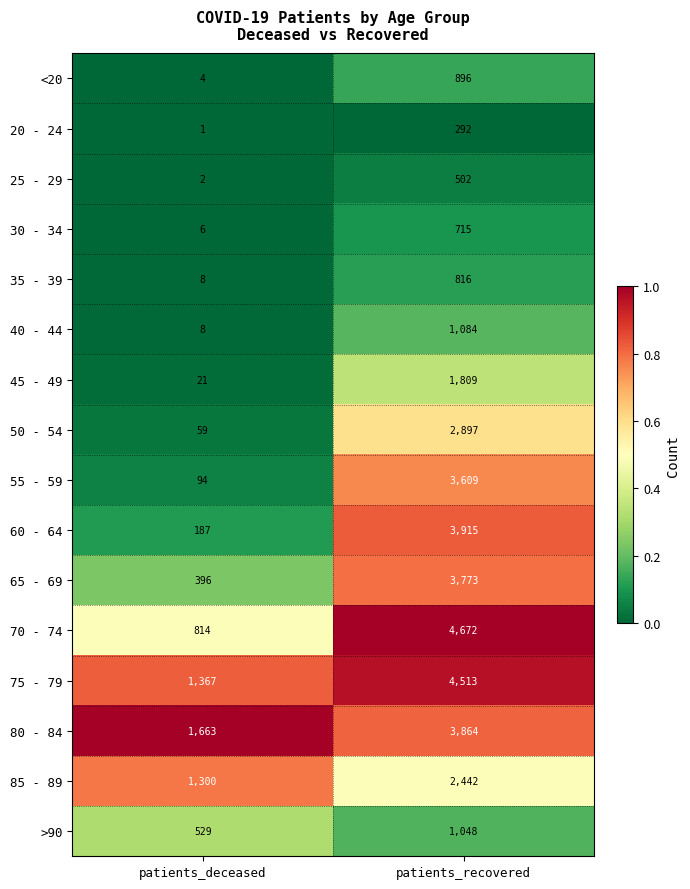

What is the maximum value shown in the chart?

4672